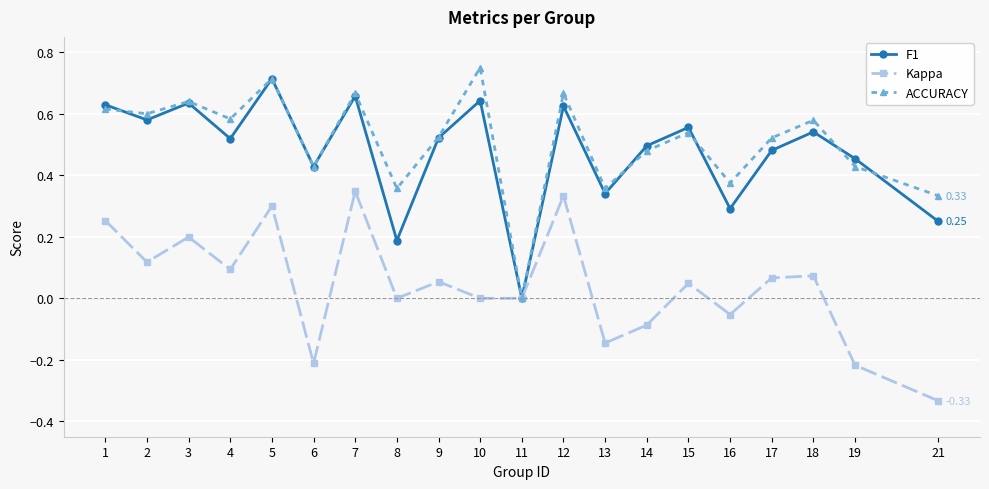

At which category is the sum across all series the highest?

5